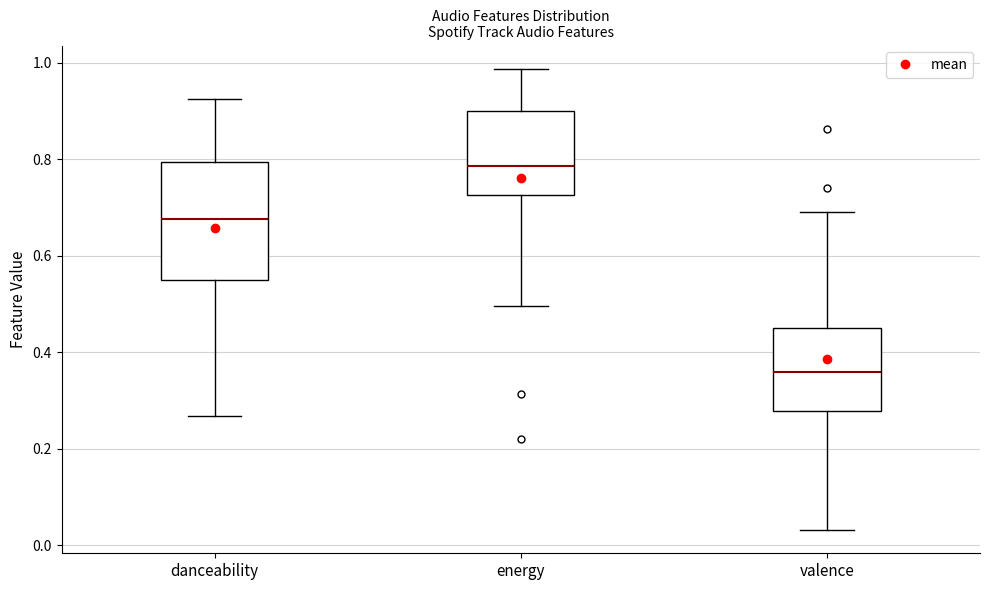

Which box is the tallest, from its lower edge to its upper edge?

danceability